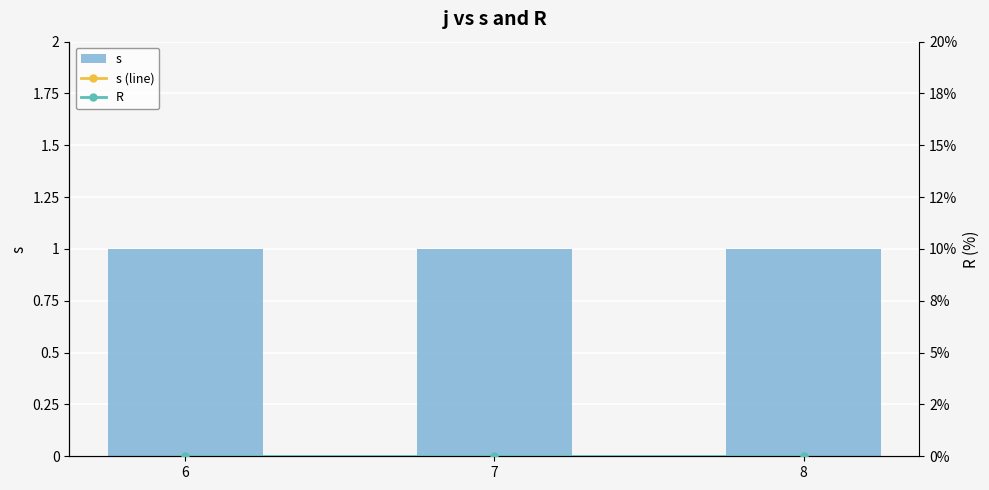

List the series in order of their peak value, lowest first.

R, s, s (line)